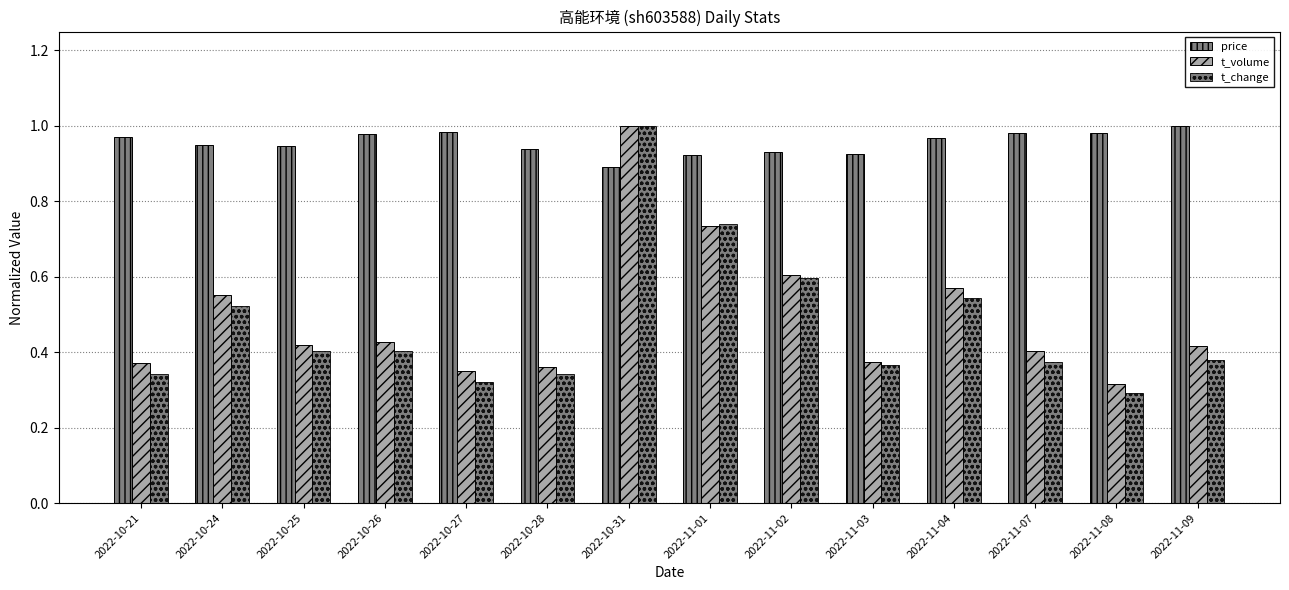

Which series has the widest spread of values?

t_change